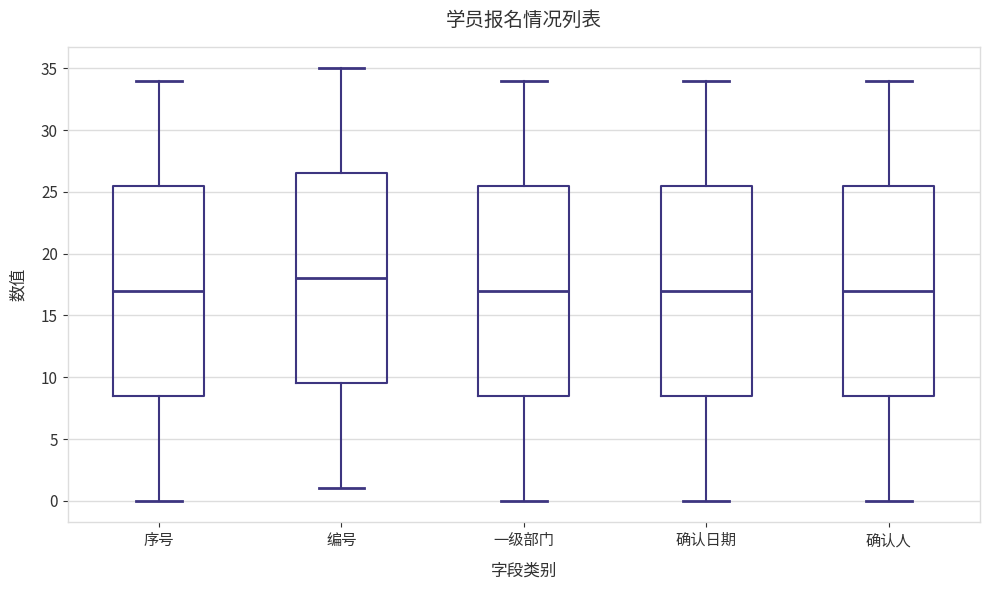

Which box's median line is the highest?

编号